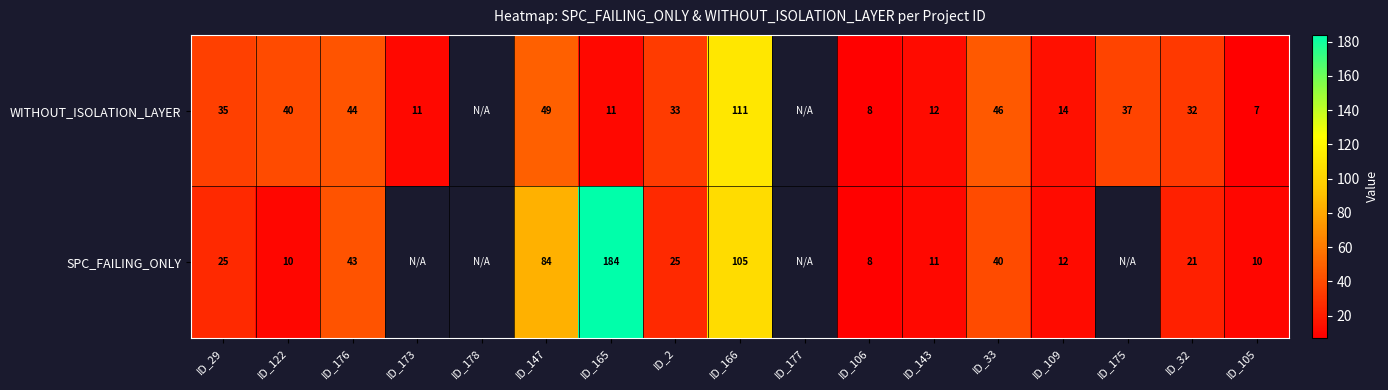

What is the difference between the WITHOUT_ISOLATION_LAYER values at ID_165 and ID_122?

29